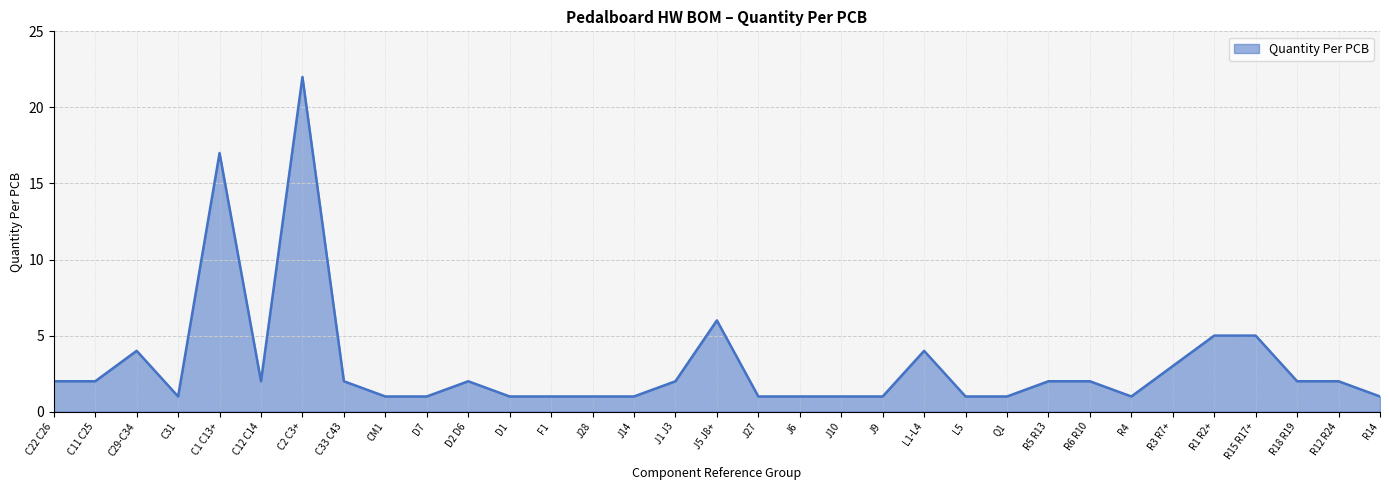

Where is the data nearest to the value 11?

J5 J8+